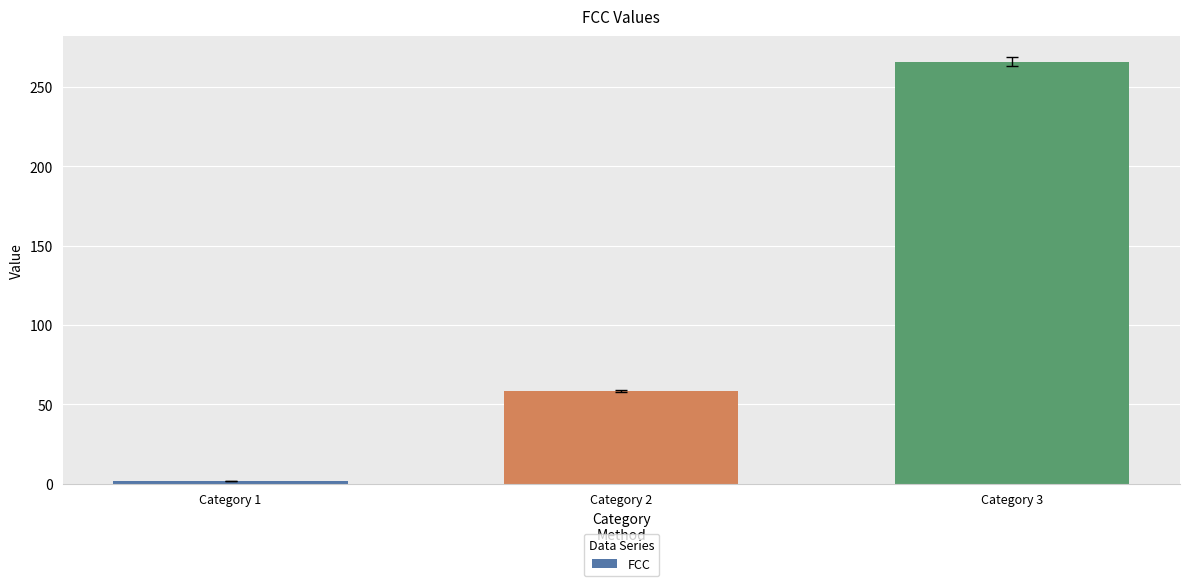

Which has a higher value, Category 3 or Category 1?

Category 3